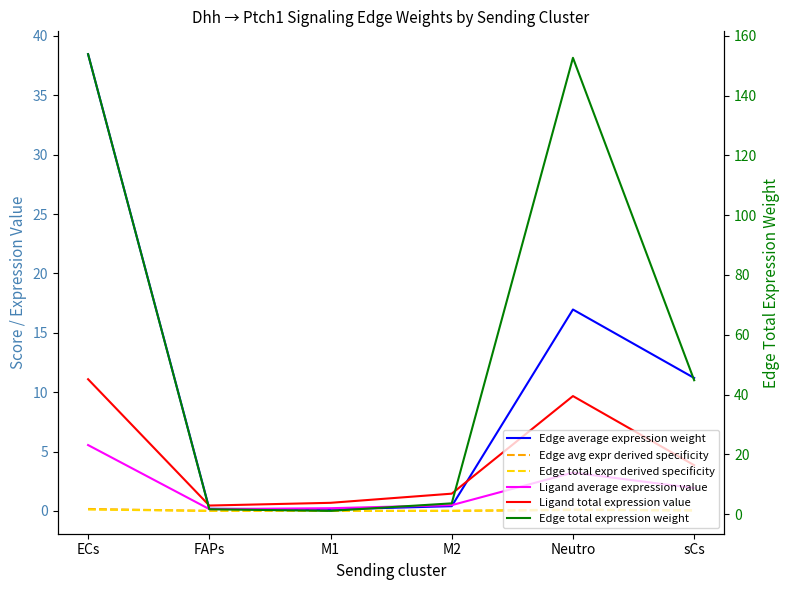

True or false: Edge total expression weight and Edge avg expr derived specificity cross at least once.

False